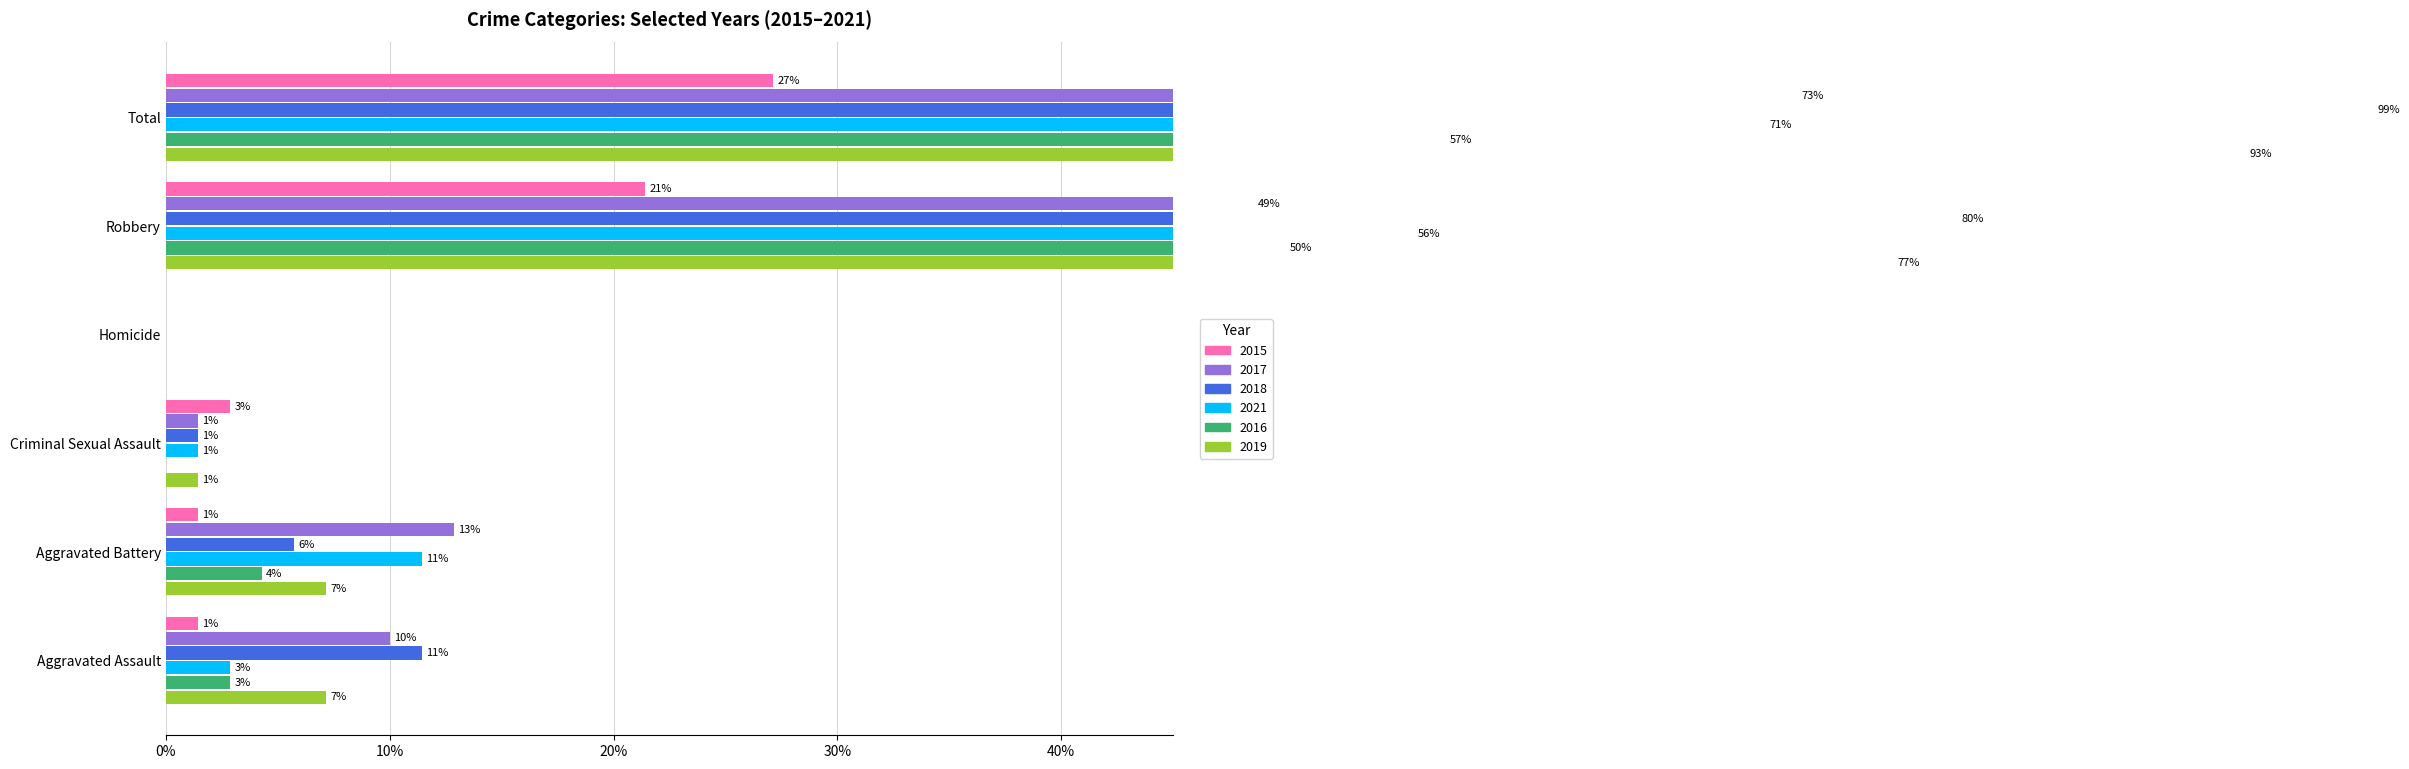

Which series changed the most between Homicide and Robbery?

2018